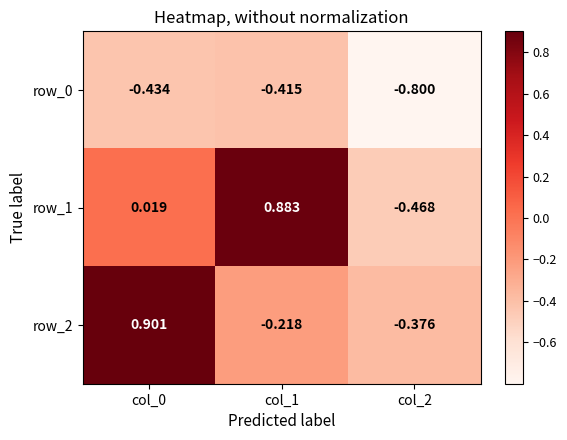

Is the value of row_0 at col_2 greater than the value of row_2 at col_2?

No